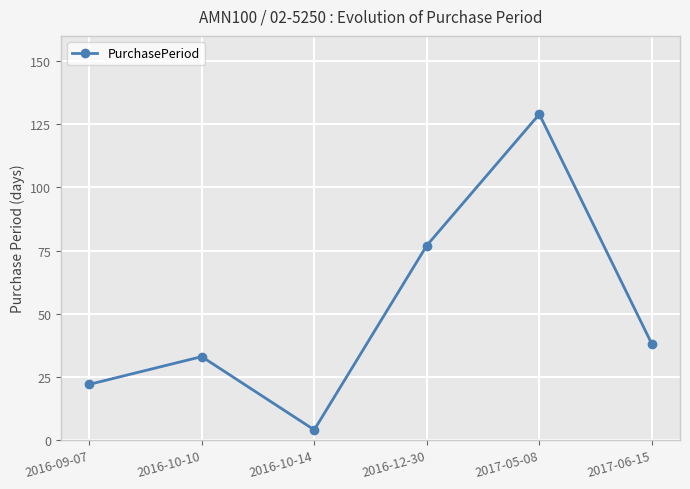

How many points are higher than both their immediate neighbors (excluding endpoints)?

2